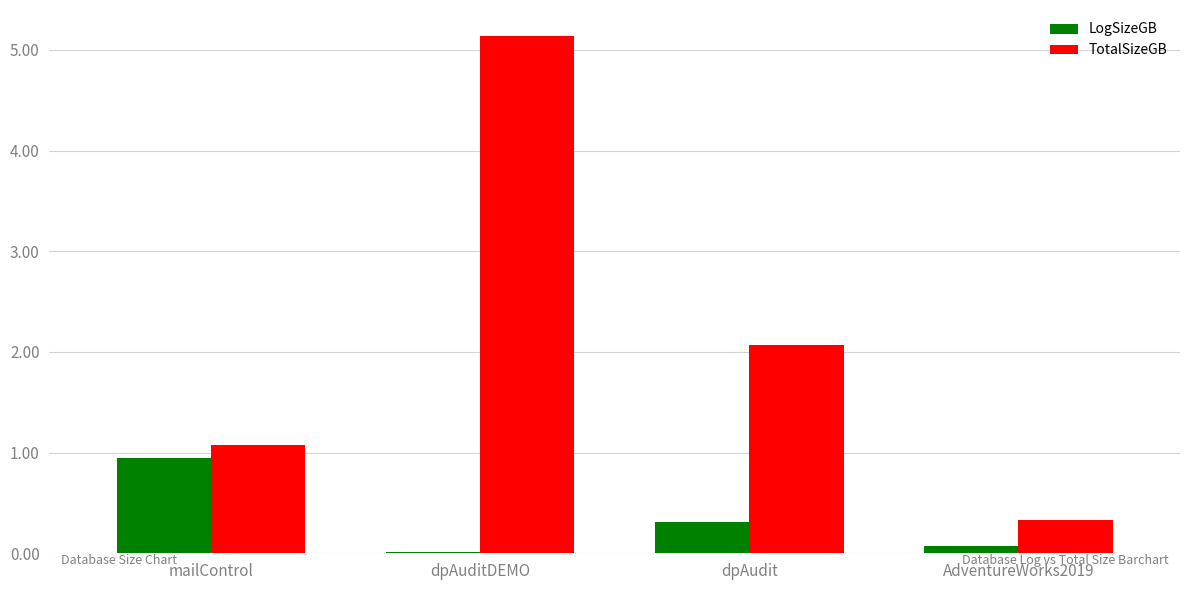

How many groups of bars are there?

4